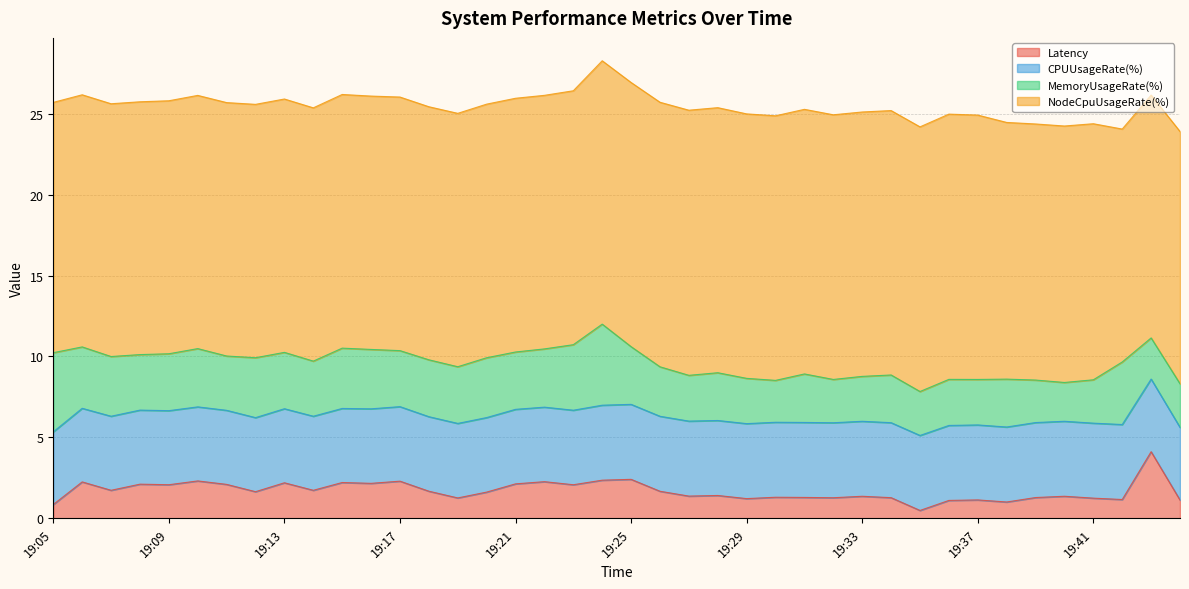

The CPUUsageRate(%) series shows 2.2 at 19:17. True or false?

False